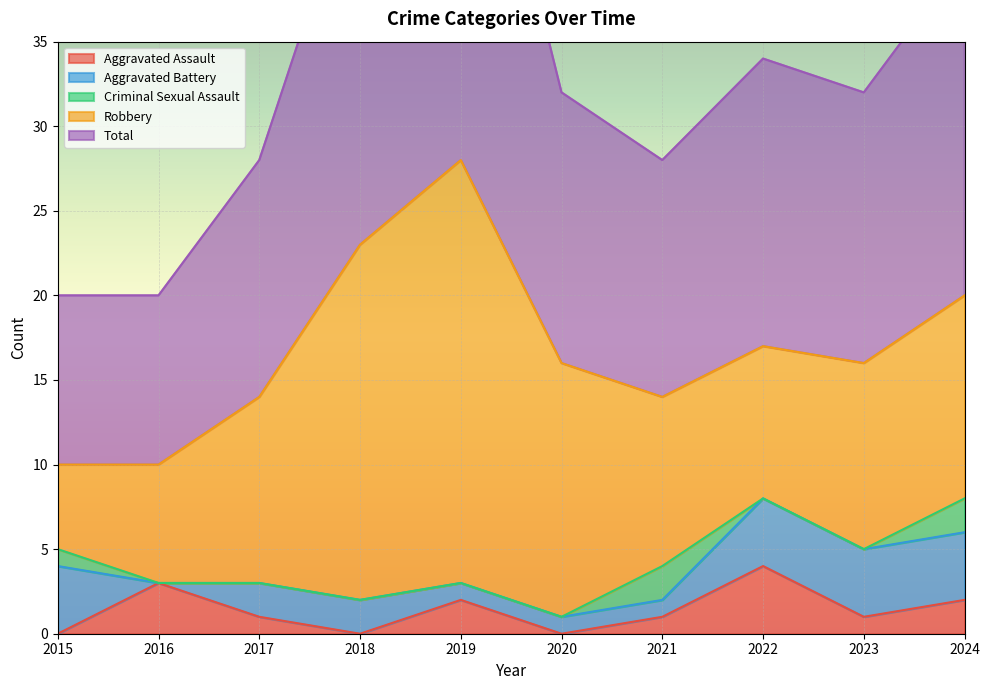

What are all the series names shown in the legend?

Aggravated Assault, Aggravated Battery, Criminal Sexual Assault, Robbery, Total